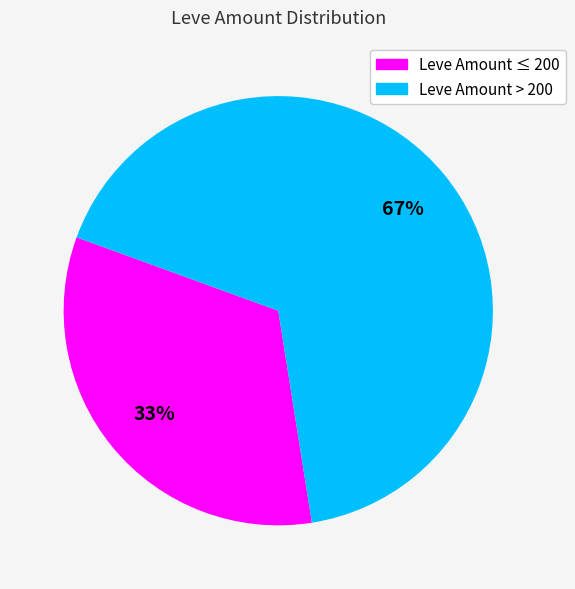

Is there any slice that represents more than half of the pie?

Yes